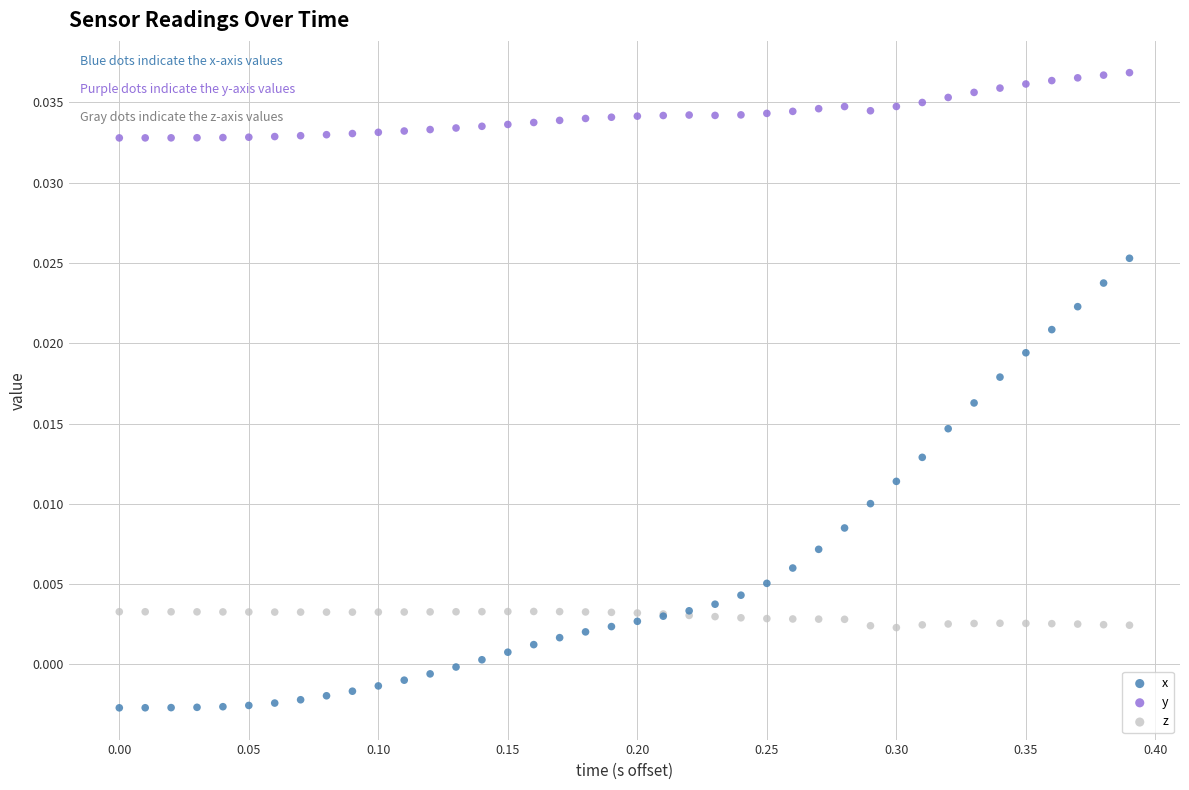

What is the X range (max minus min) for the scatter plot?

0.4